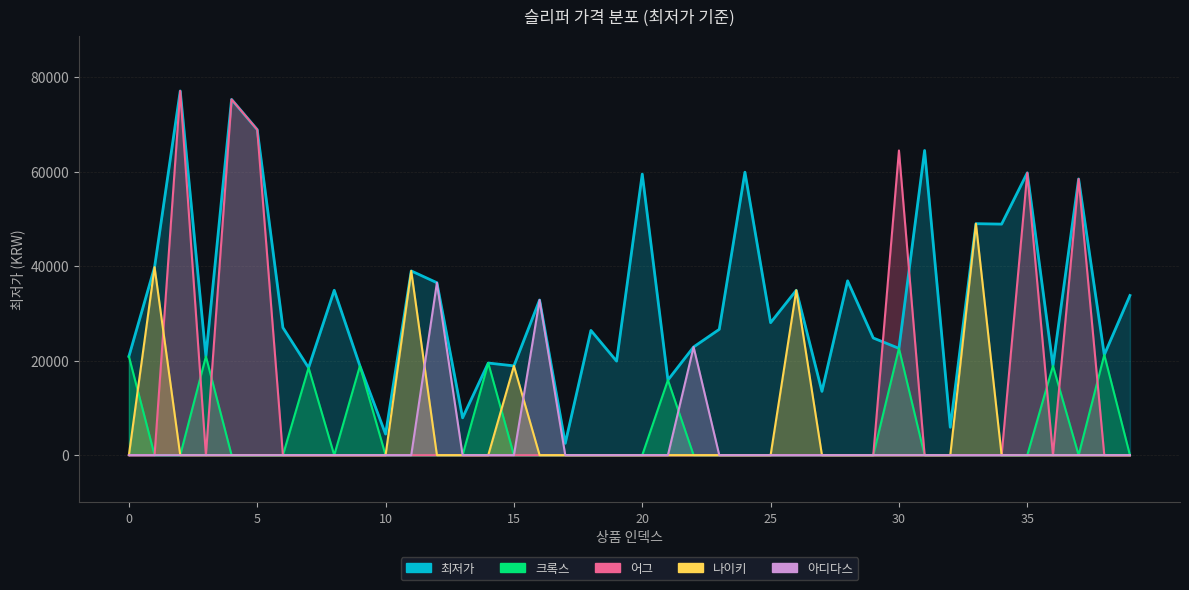

Which series has the widest spread of values?

브랜드_어그